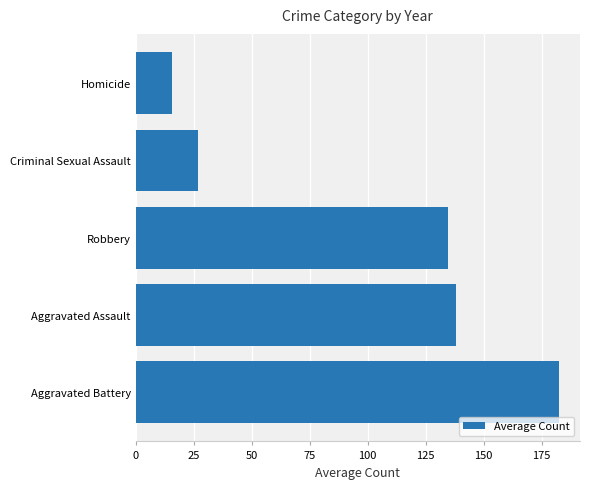

What is the minimum value shown in the chart?

15.6